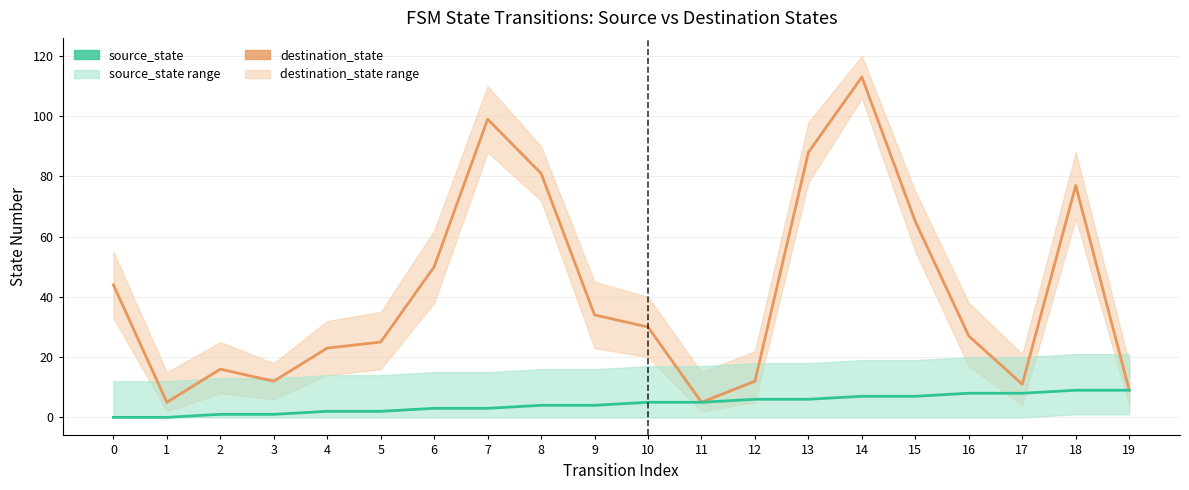

Count the number of data series in this chart.

2